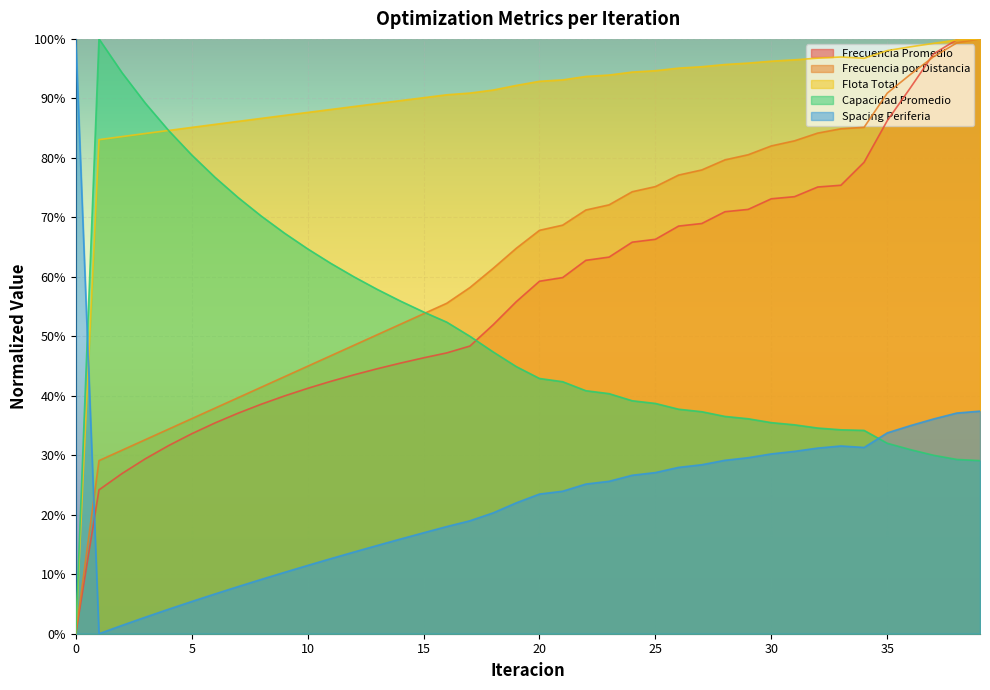

Which label corresponds to the largest value in the chart?

39